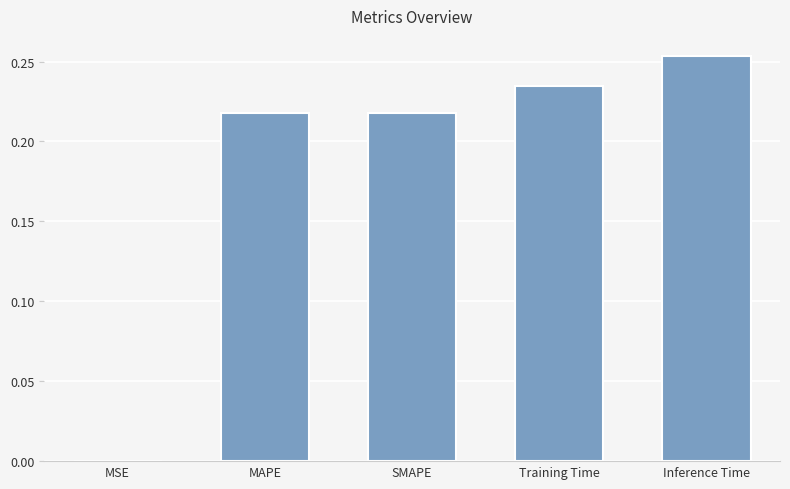

Which has a higher value, MAPE or Inference Time?

Inference Time